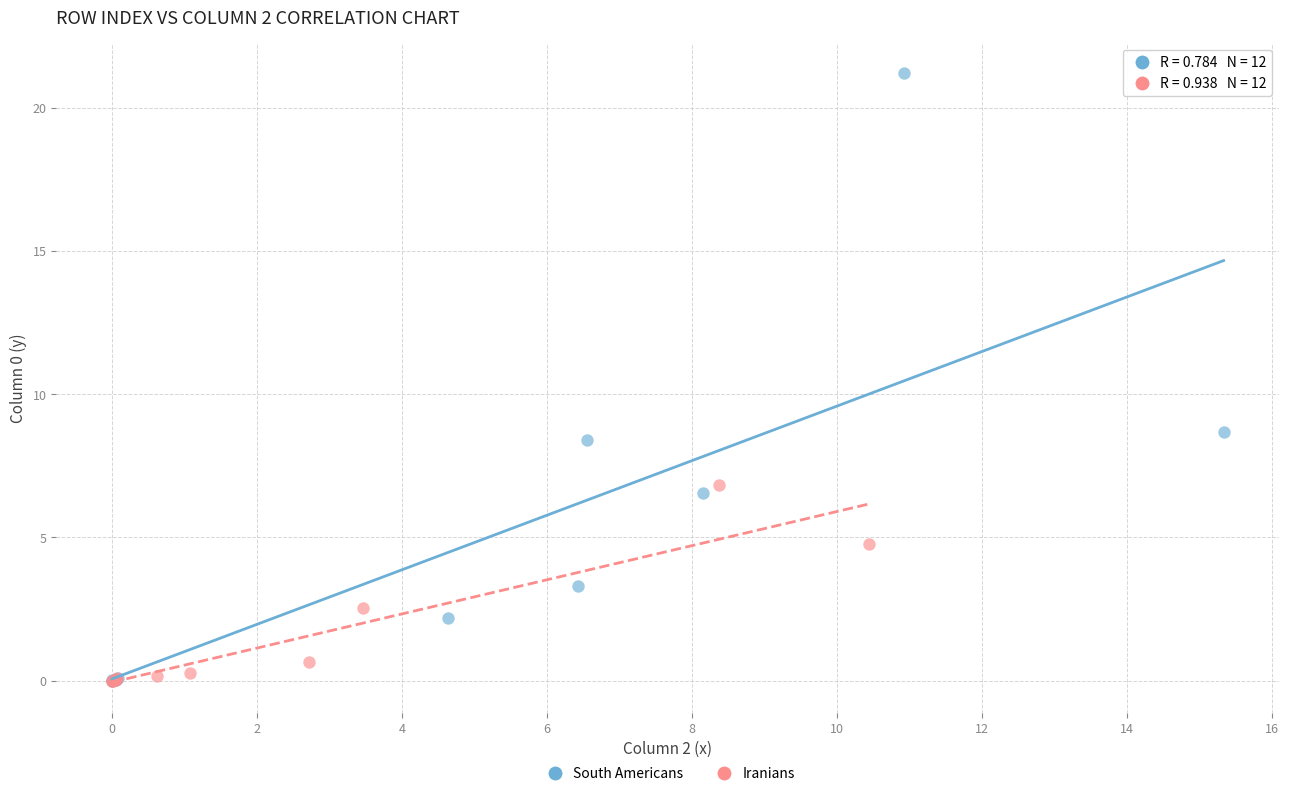

Which series contains the highest Y value?

South Americans